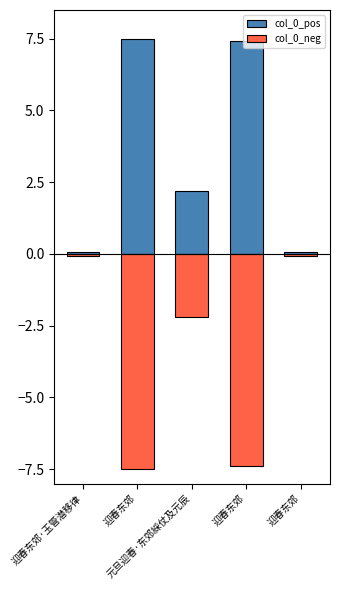

What is the difference between the maximum and minimum values in the col_0_neg series?

7.4